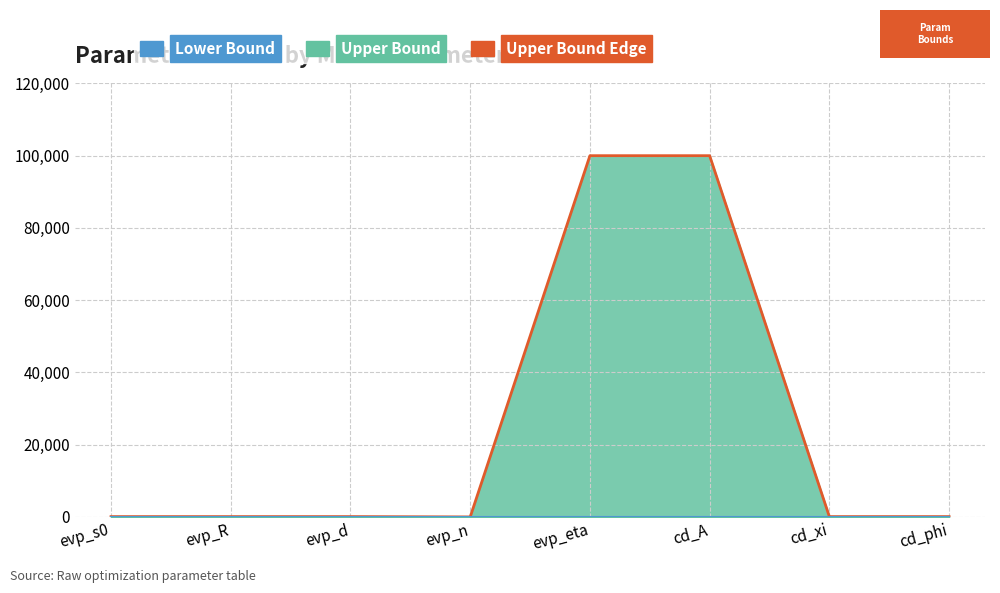

Is the value of Lower Bound Edge at evp_n greater than the value of Upper Bound Edge at cd_xi?

No